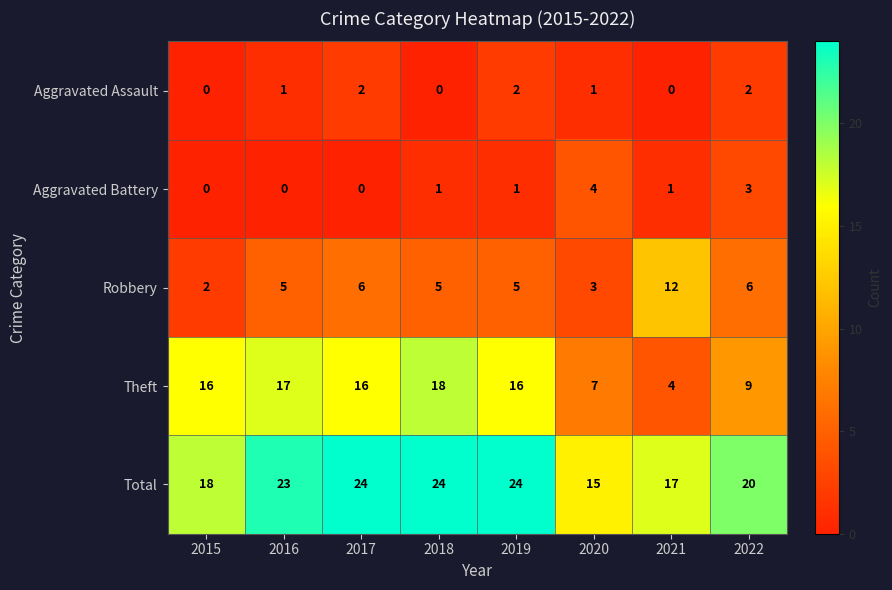

What is the sum of the Total values at 2017 and 2021?

41